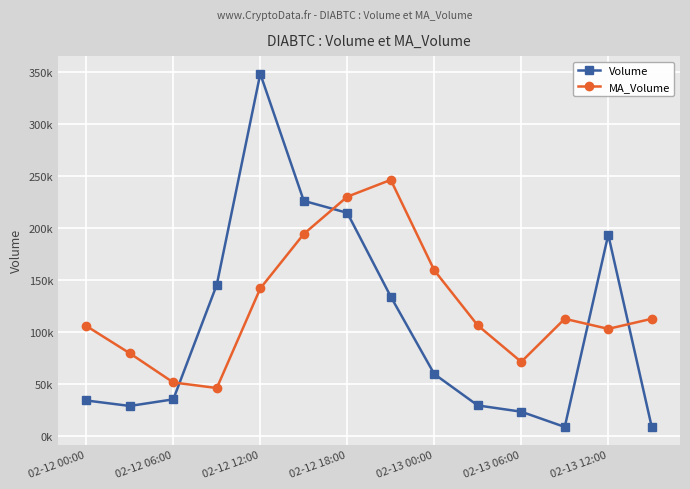

Is this an area chart (filled region under the line)?

No